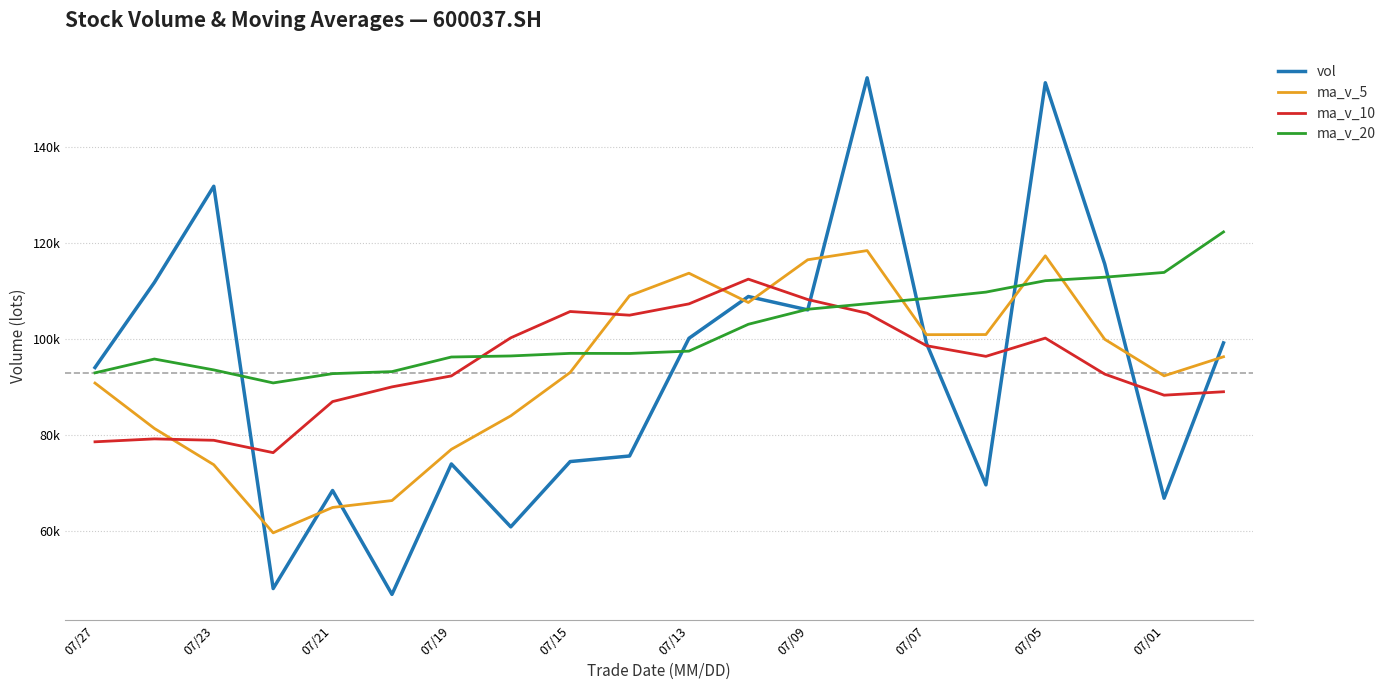

Does the chart have visible grid lines?

Yes